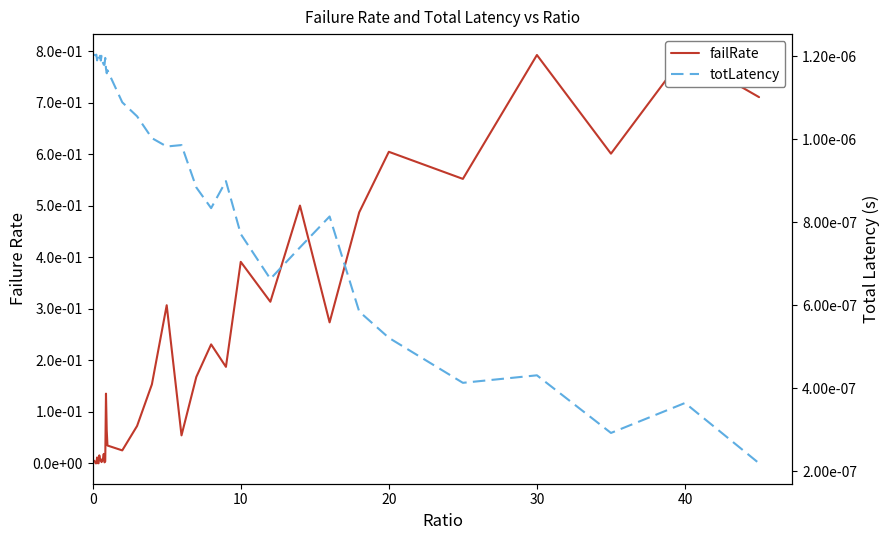

Rank the series by their maximum value, from highest to lowest.

failRate, totLatency